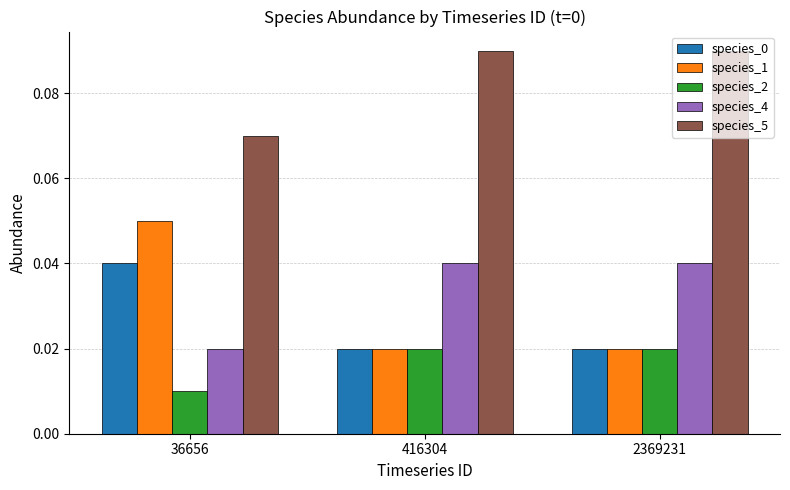

Count the species_5 values in the range 0 to 1.

3